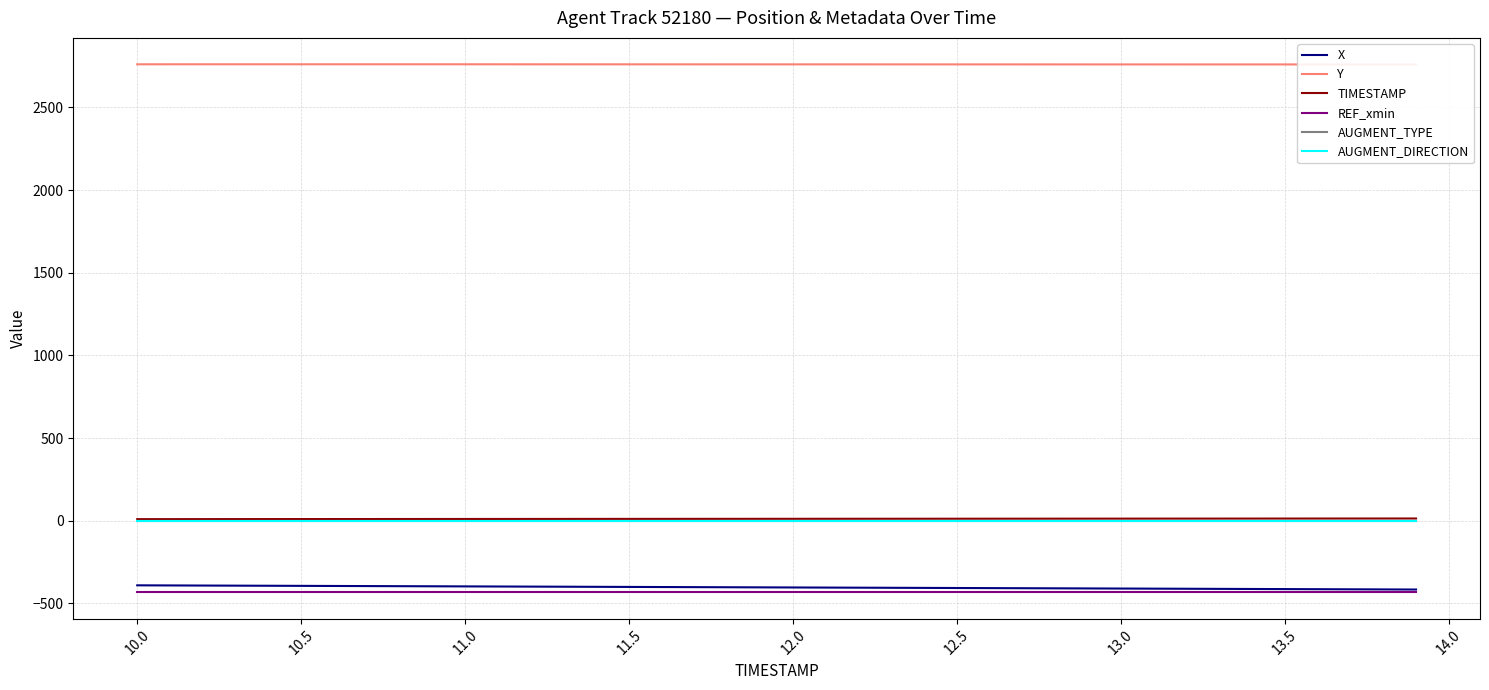

List the series in order of their peak value, highest first.

Y, TIMESTAMP, AUGMENT_DIRECTION, AUGMENT_TYPE, X, REF_xmin